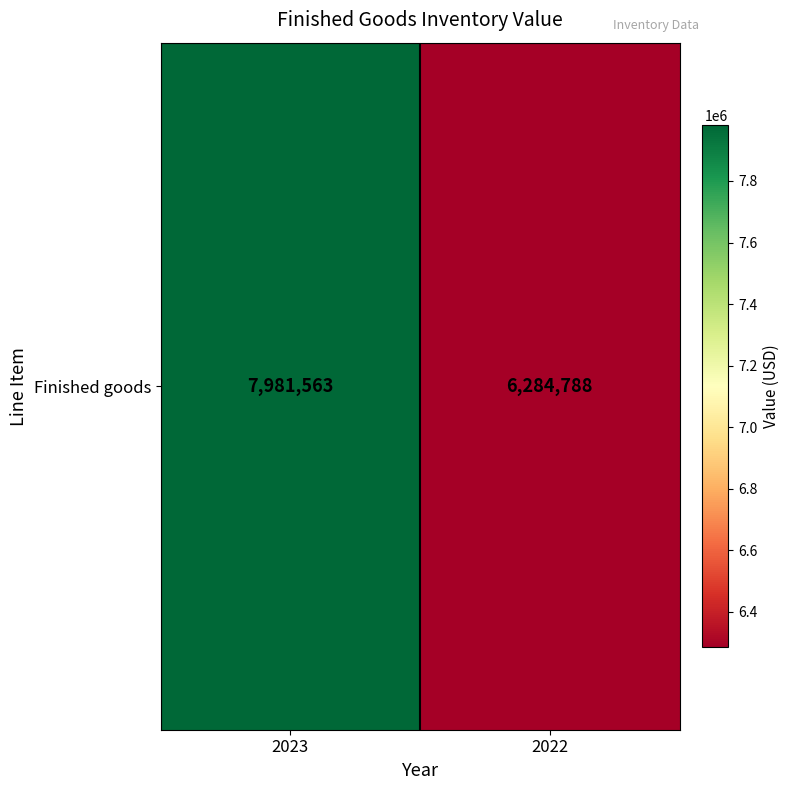

What is the average value?

7133176